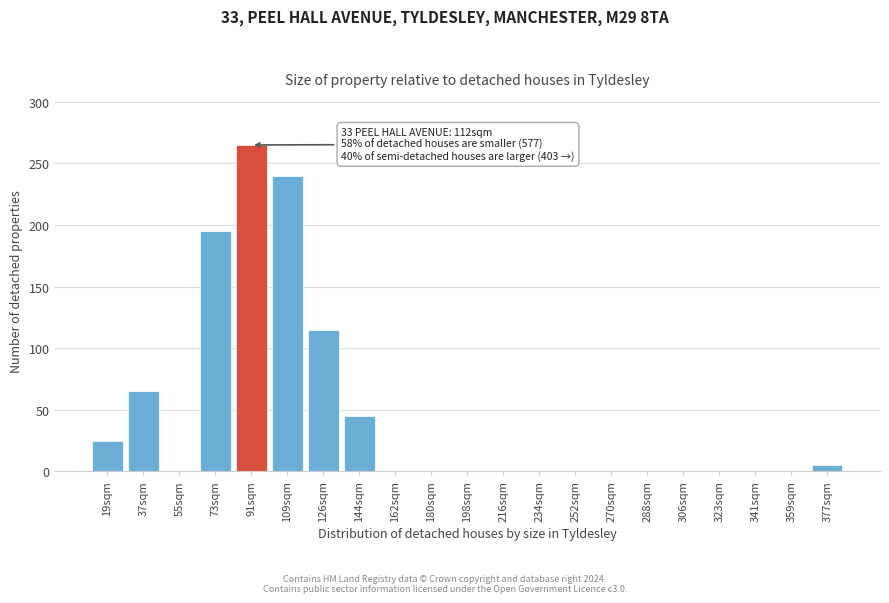

Reading left to right, list all the values displayed in this chart.

19sqm=25	37sqm=65	55sqm=0	73sqm=195	91sqm=265	109sqm=240	126sqm=115	144sqm=45	162sqm=0	180sqm=0	198sqm=0	216sqm=0	234sqm=0	252sqm=0	270sqm=0	288sqm=0	306sqm=0	323sqm=0	341sqm=0	359sqm=0	377sqm=5